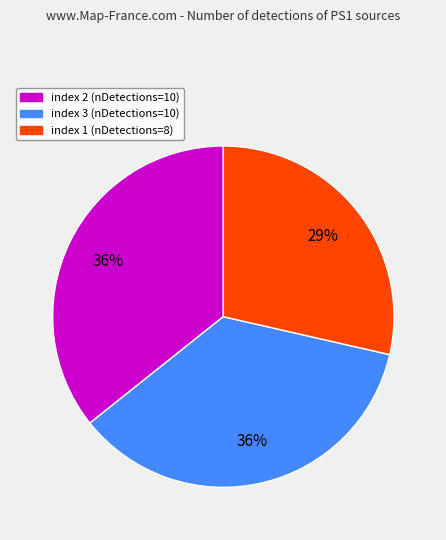

How many segments does this pie chart have?

3